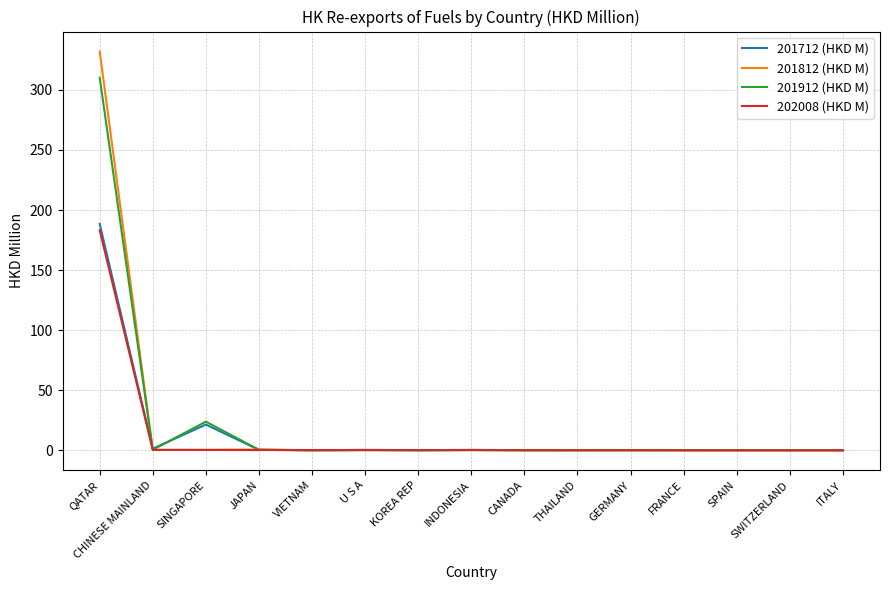

True or false: 201912 (HKD M) and 201812 (HKD M) intersect in this chart.

True